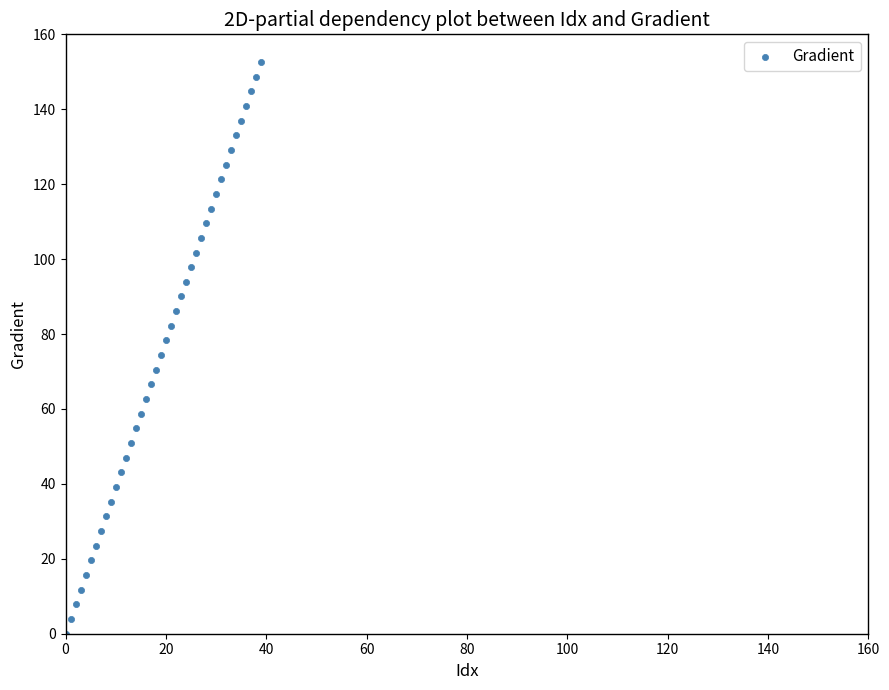

What is the range of Y values (max minus min)?

152.6